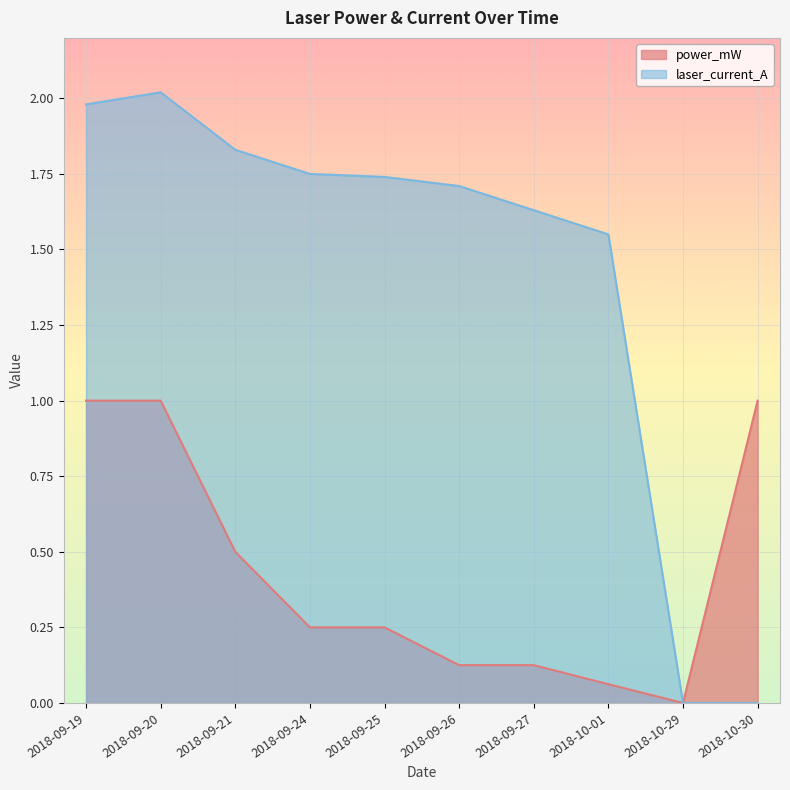

How many positive values does the laser_current_A series have?

8